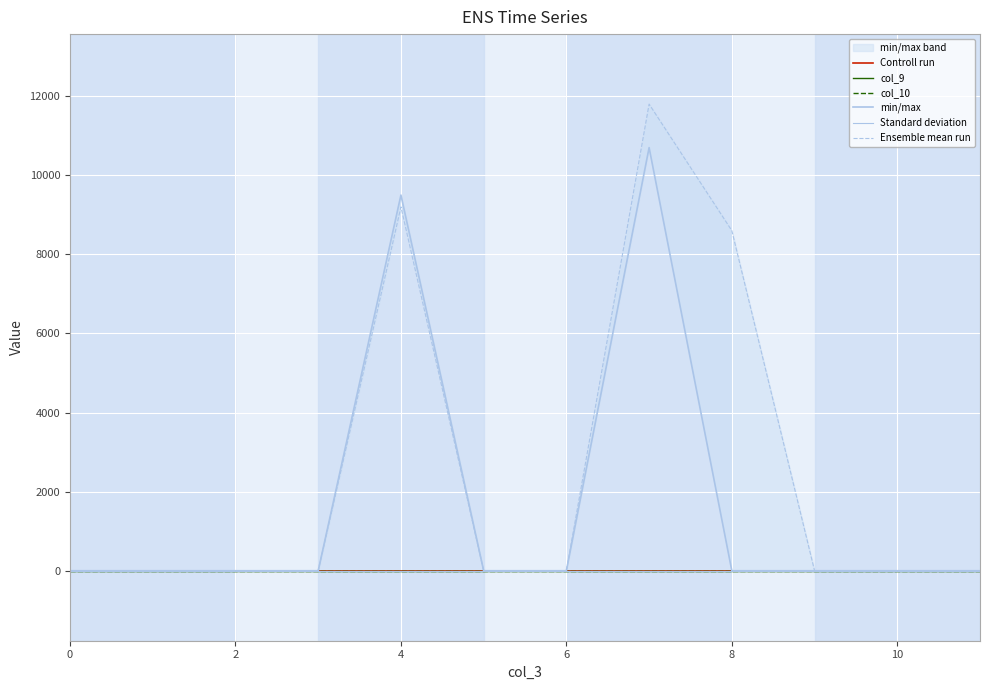

True or false: Controll run has more than 1 interior local peaks.

False